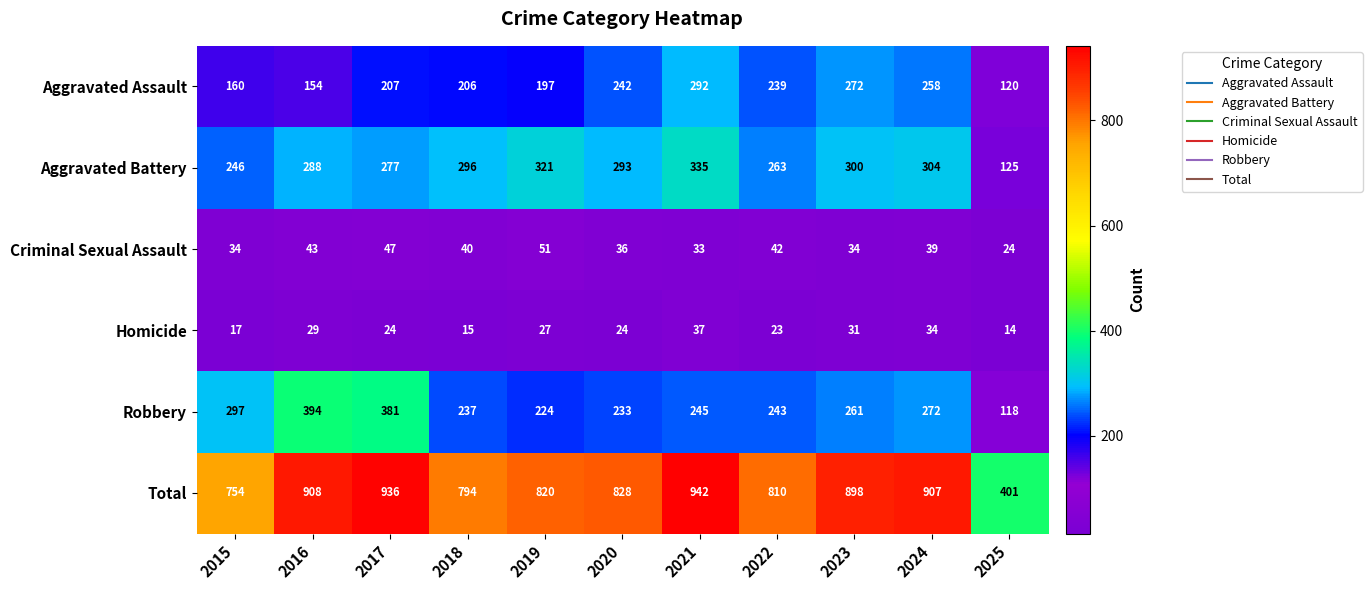

What is the average value of the Homicide series?

25